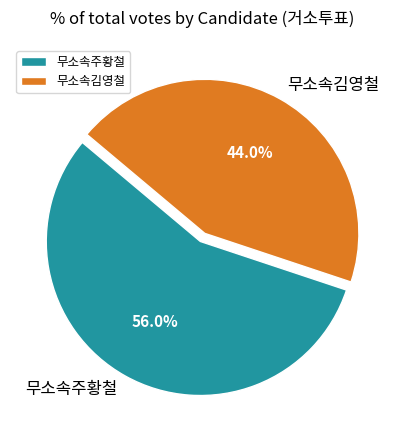

To the nearest percent, what is the combined percentage of 무소속주황철 and 무소속김영철?

100%